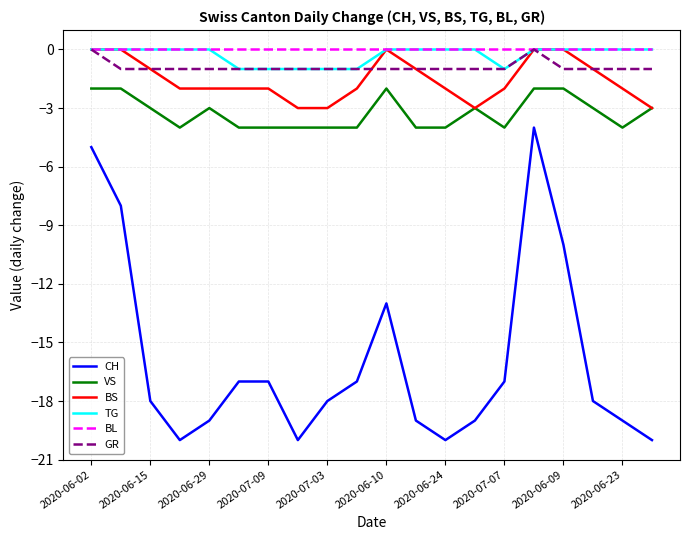

True or false: CH and VS cross at least once.

False